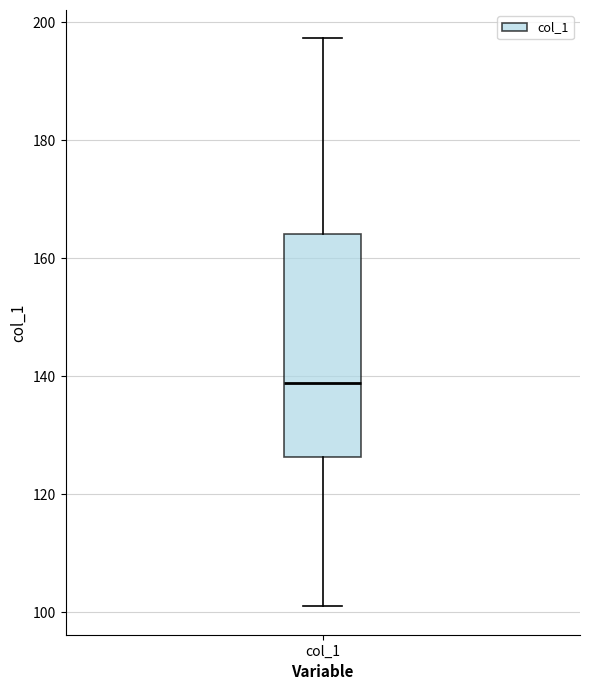

Read this box plot against the y-axis: the position of the median line, the range covered by the box, and the ends of both whiskers. The values are not printed on the chart, so give them approximately, as read against the axis.

median 138, box 126 to 164, whiskers 102 to 198